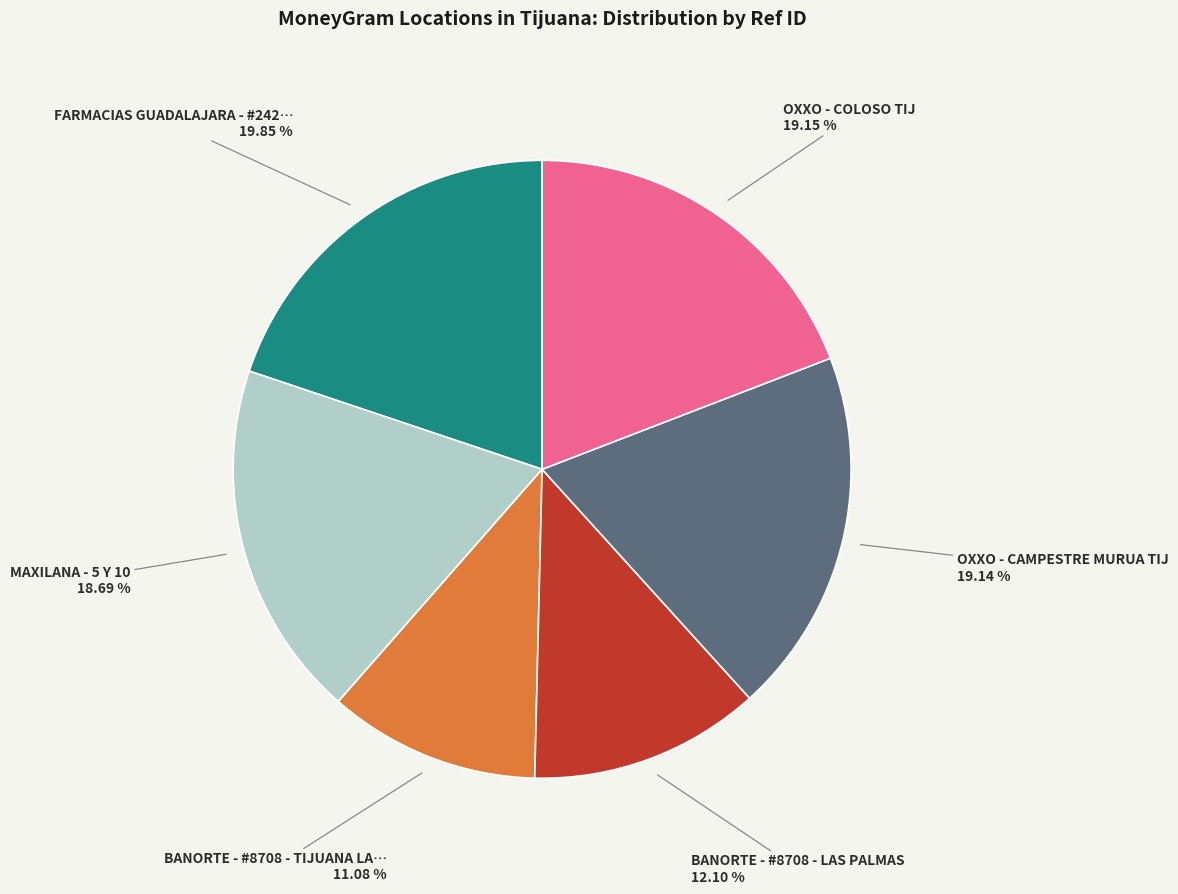

Does any single category account for the majority?

No